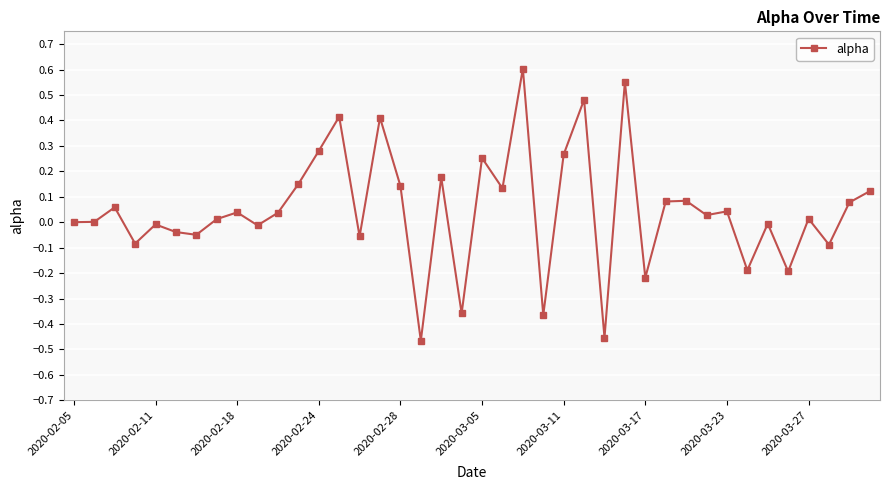

True or false: there are more than 0 points higher than both neighbors.

True